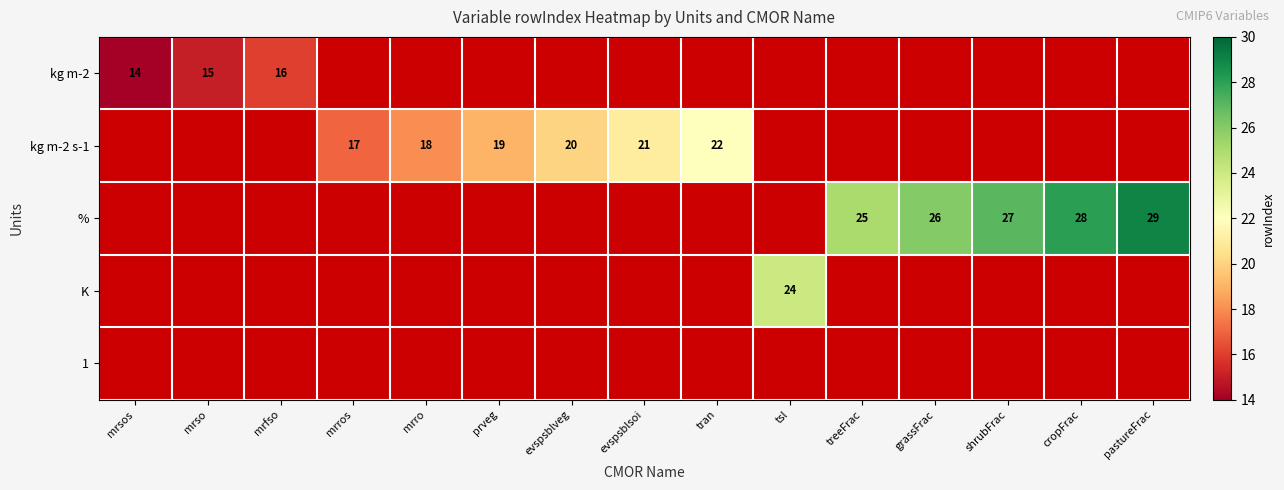

What is the sum of the kg m-2 values at mrso and mrsos?

29